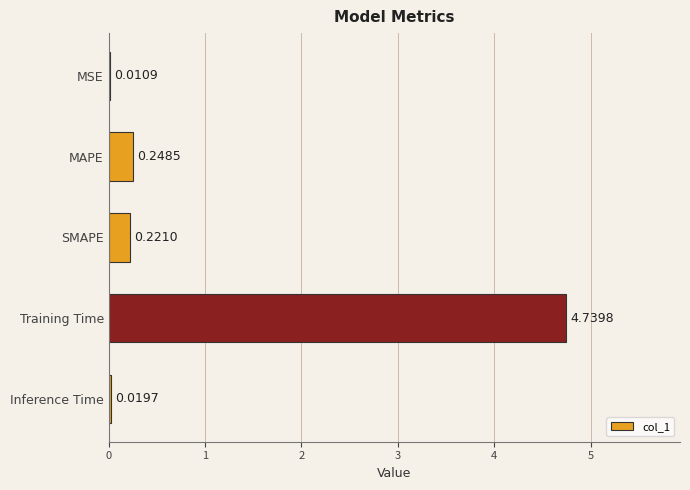

What is the change in value from MAPE to Training Time?

+4.5